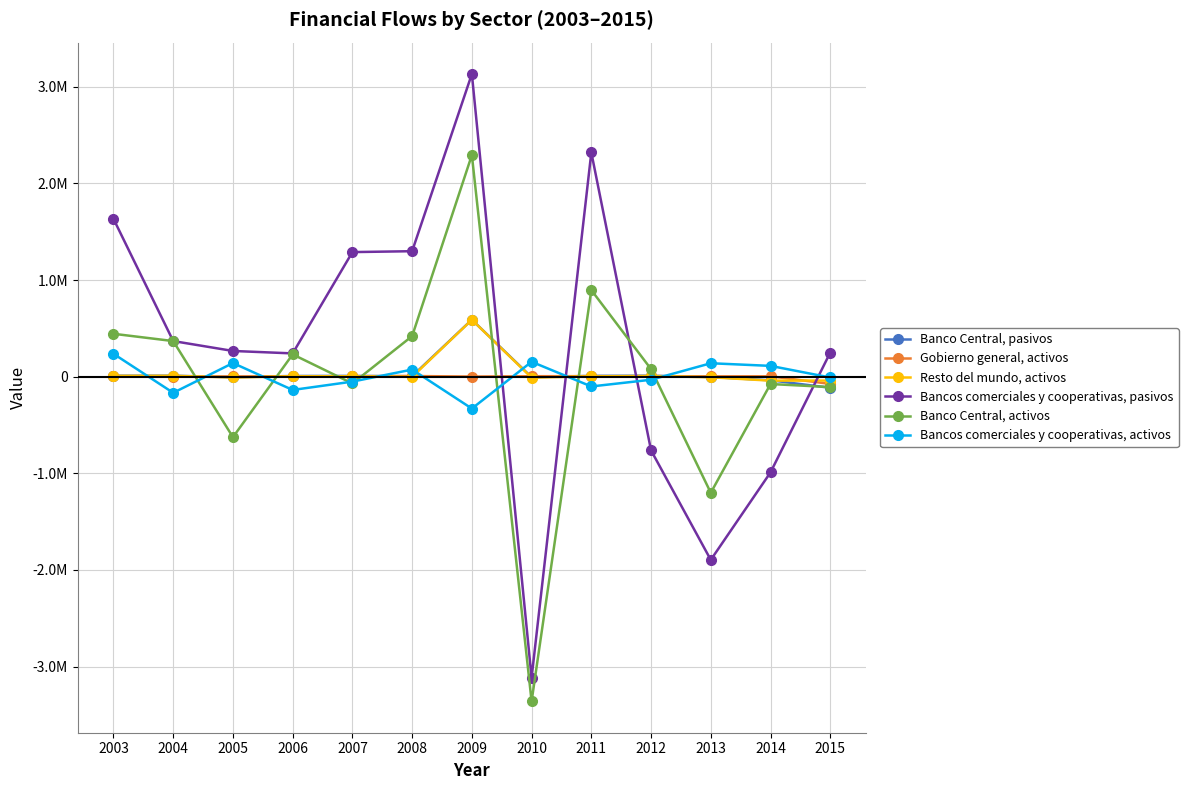

Is the value of Bancos comerciales y cooperativas, activos at 2015 greater than the value of Resto del mundo, activos at 2007?

No